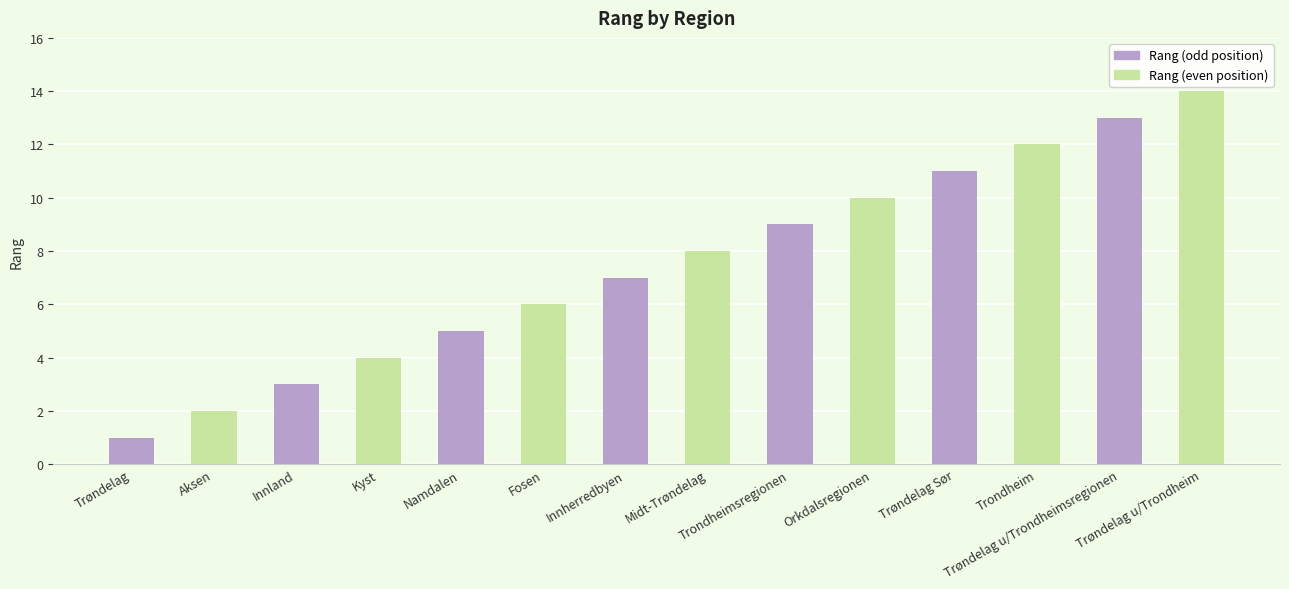

What is the average value?

8